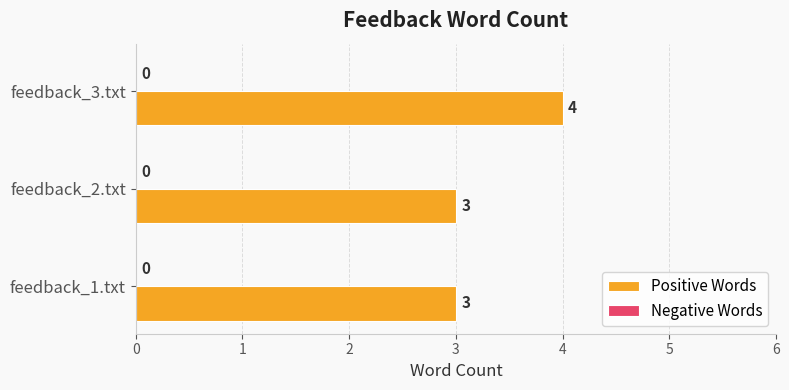

Are the bars grouped side by side (vs. stacked)?

No